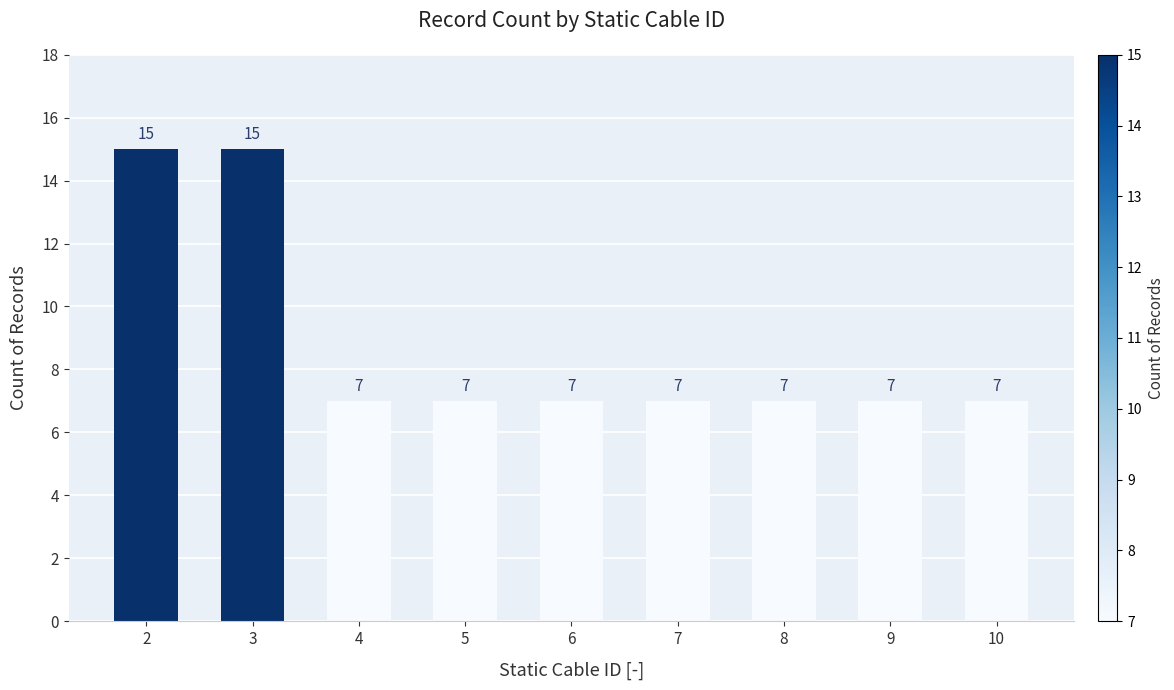

What is the value of the 7th bar from the left?

7